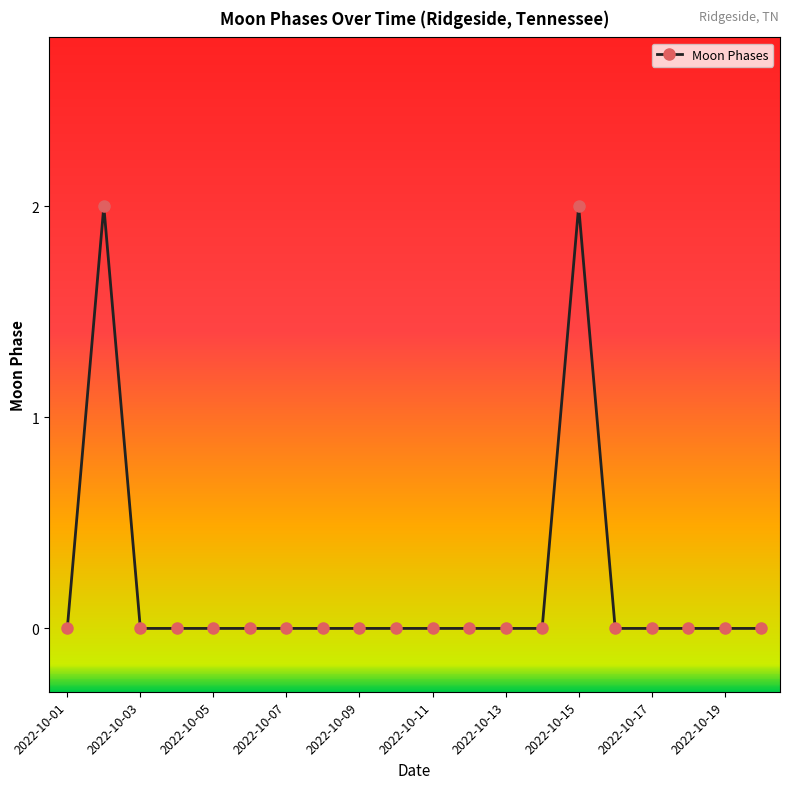

What is the sum of all values?

4